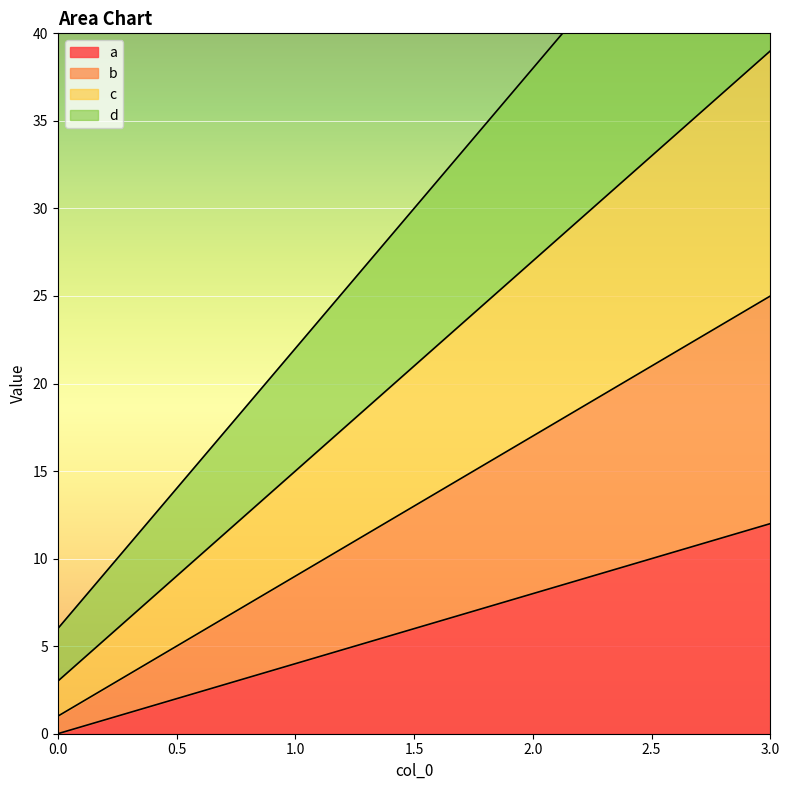

Where is a nearest to the value 6?

1.0